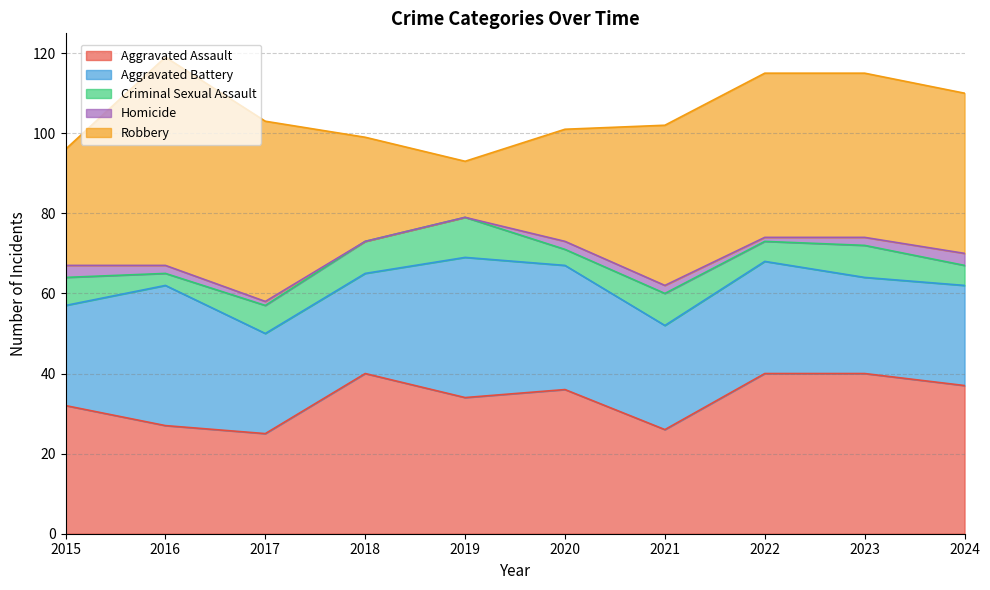

Which series changed the most between 2016 and 2020?

Robbery